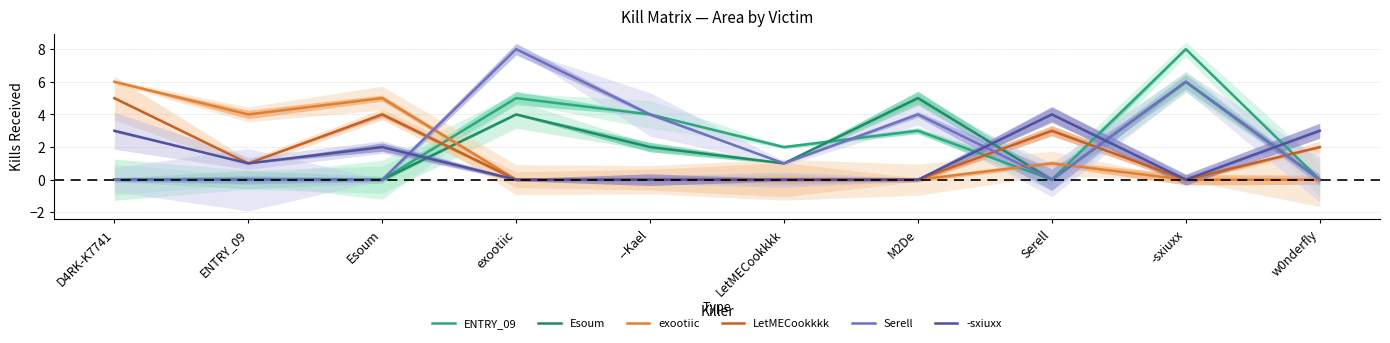

Between which two adjacent categories do Esoum and -sxiuxx first intersect?

Esoum and exootiic